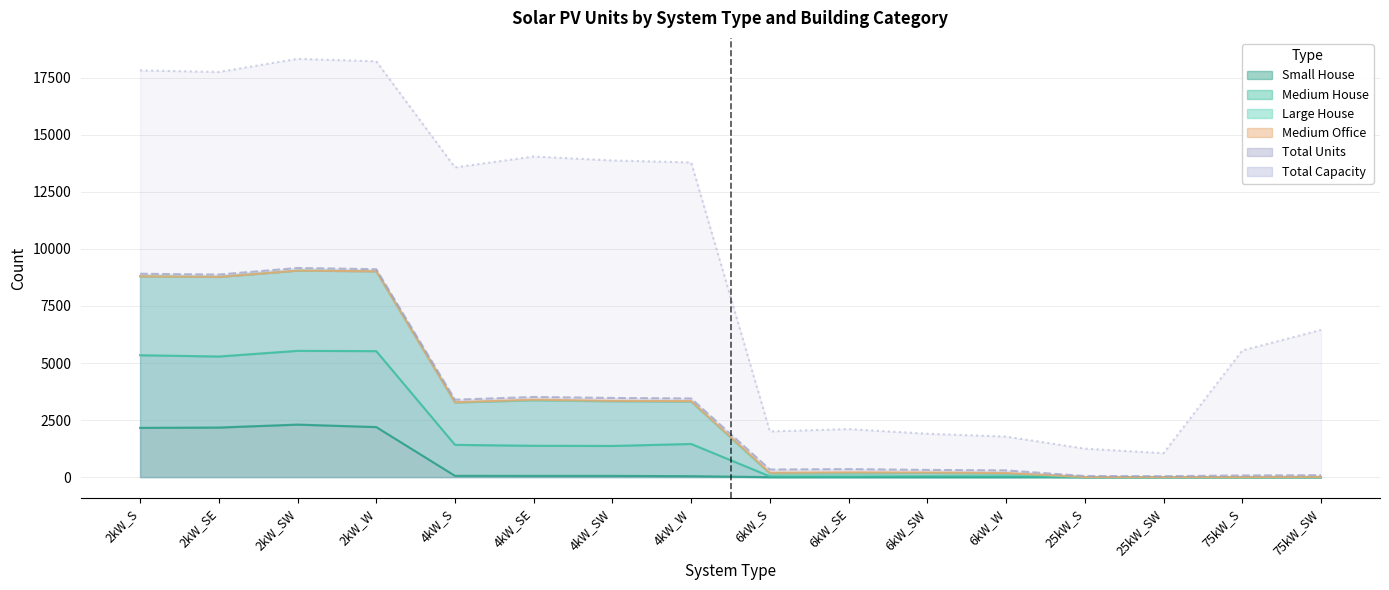

True or false: Small House and Total Capacity intersect in this chart.

False